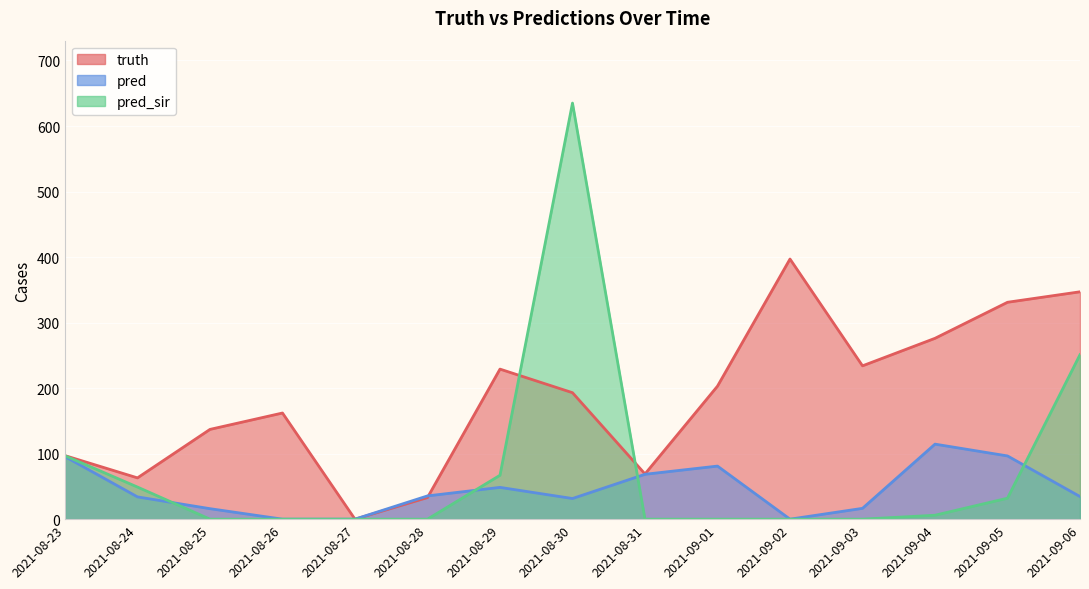

Rank the series by their average value, from highest to lowest.

truth, pred_sir, pred